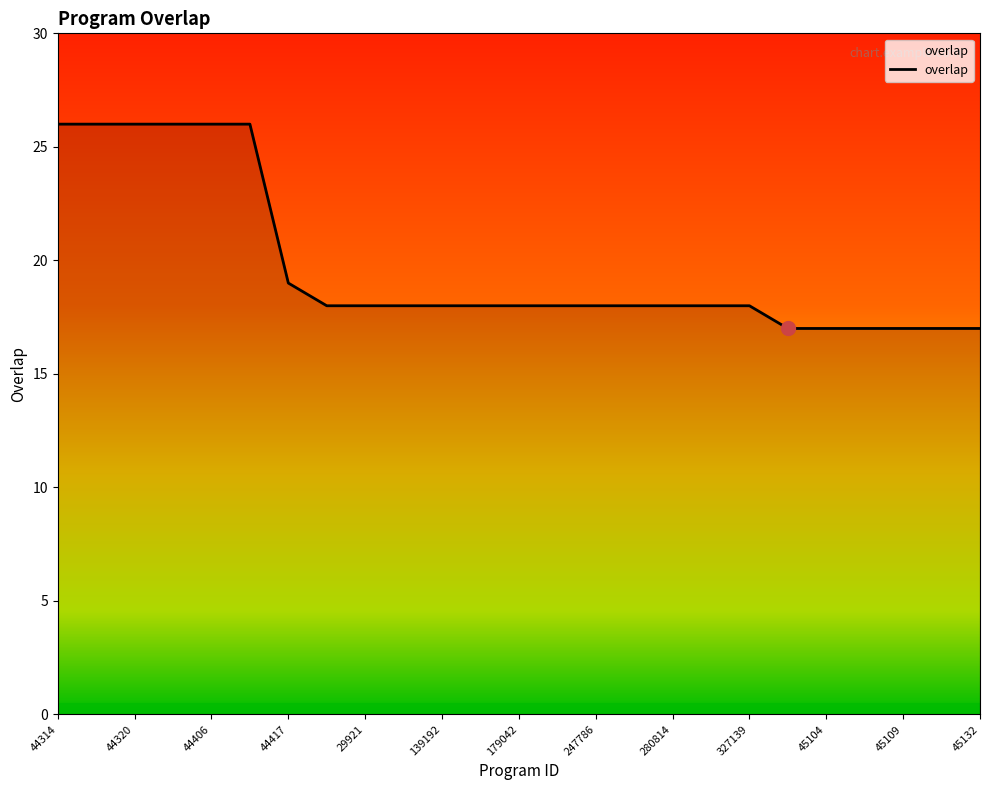

Reading left to right, what are all the values shown in this chart?

26	26	26	26	26	26	19	18	18	18	18	18	18	18	18	18	18	18	18	17	17	17	17	17	17